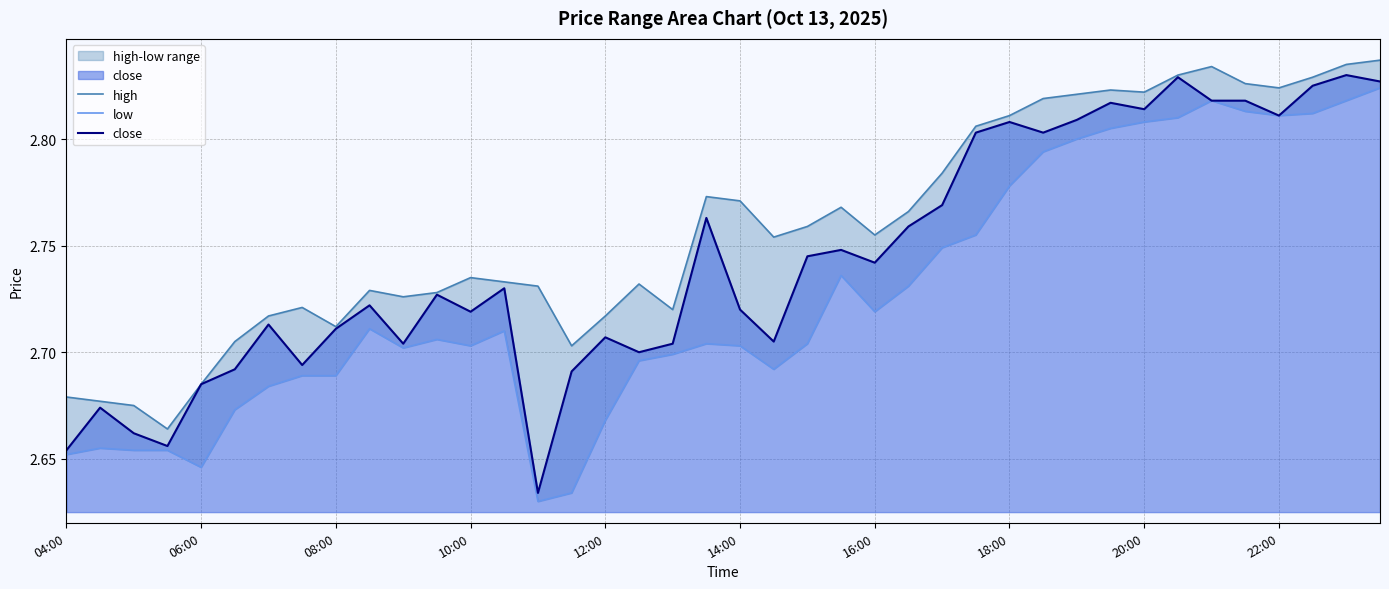

How many interior local valleys does the close series have?

11